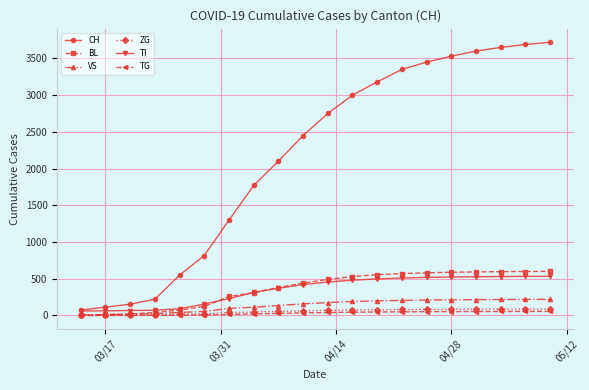

What is the highest value of the CH series?

3720